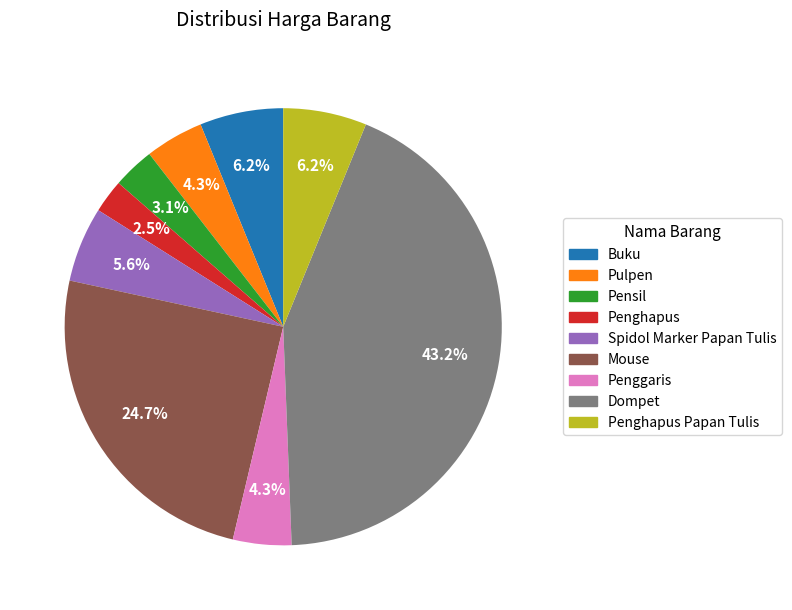

Count the number of slices in the pie.

9